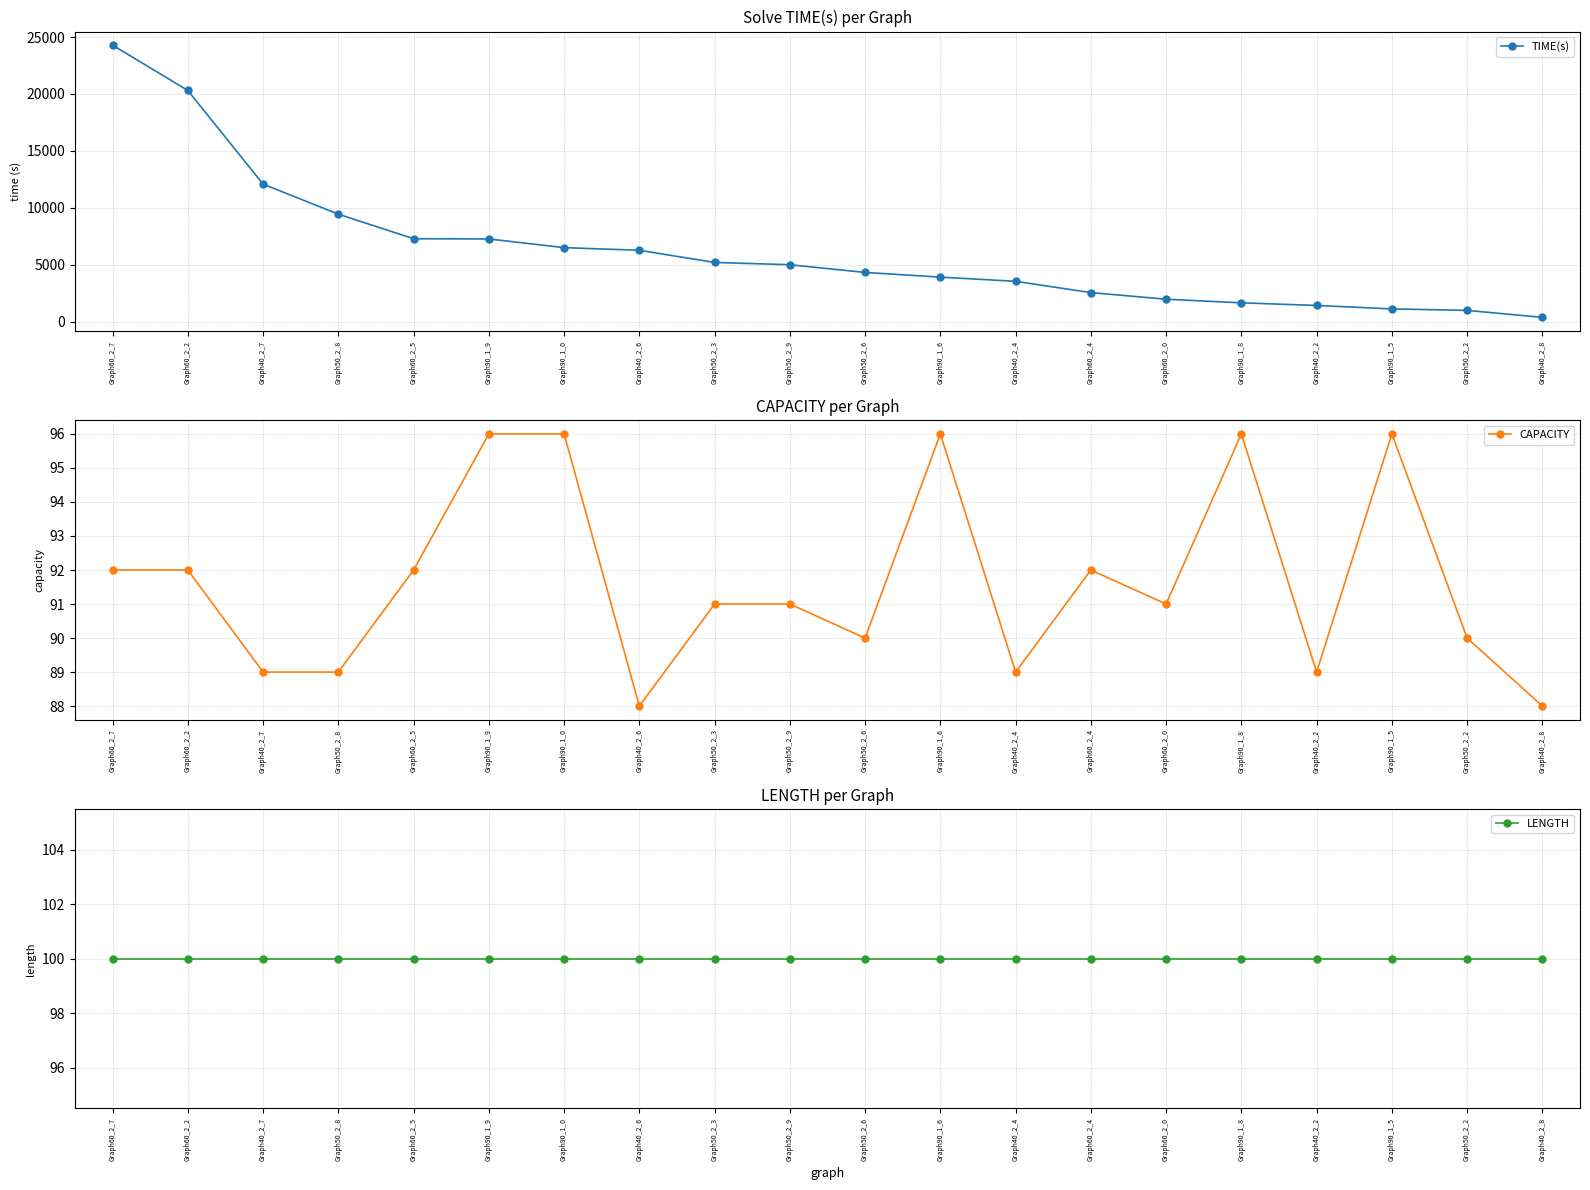

What is the sum of all LENGTH values?

2000.0